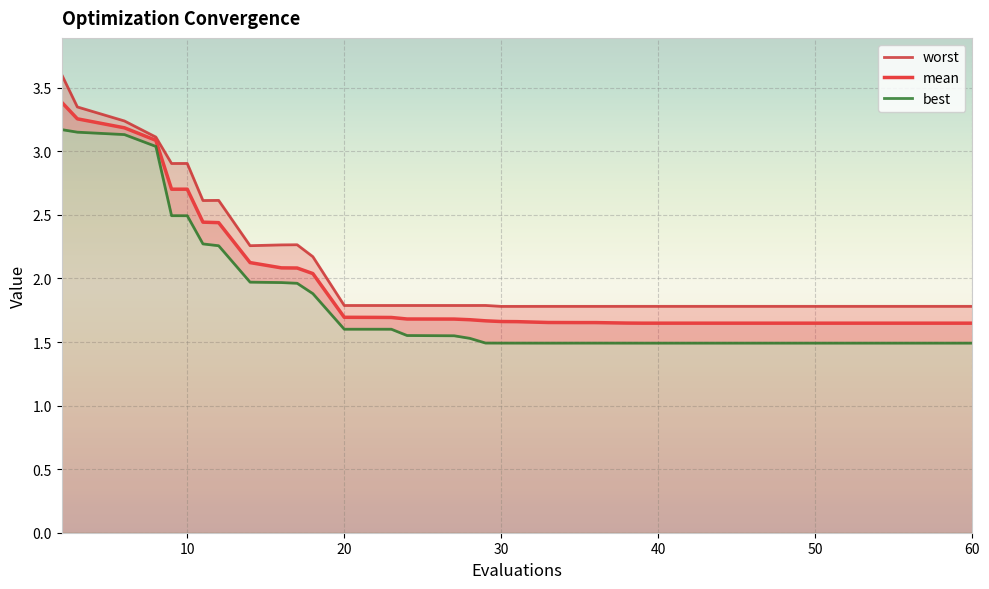

What is the value of the best point at the 5th from the left?

2.5